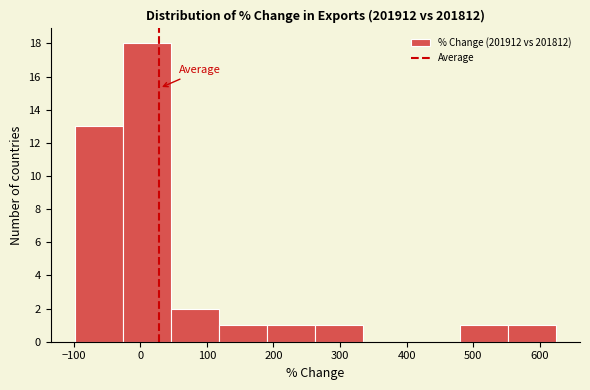

Which range on the x-axis has the tallest bar?

-30 to 50